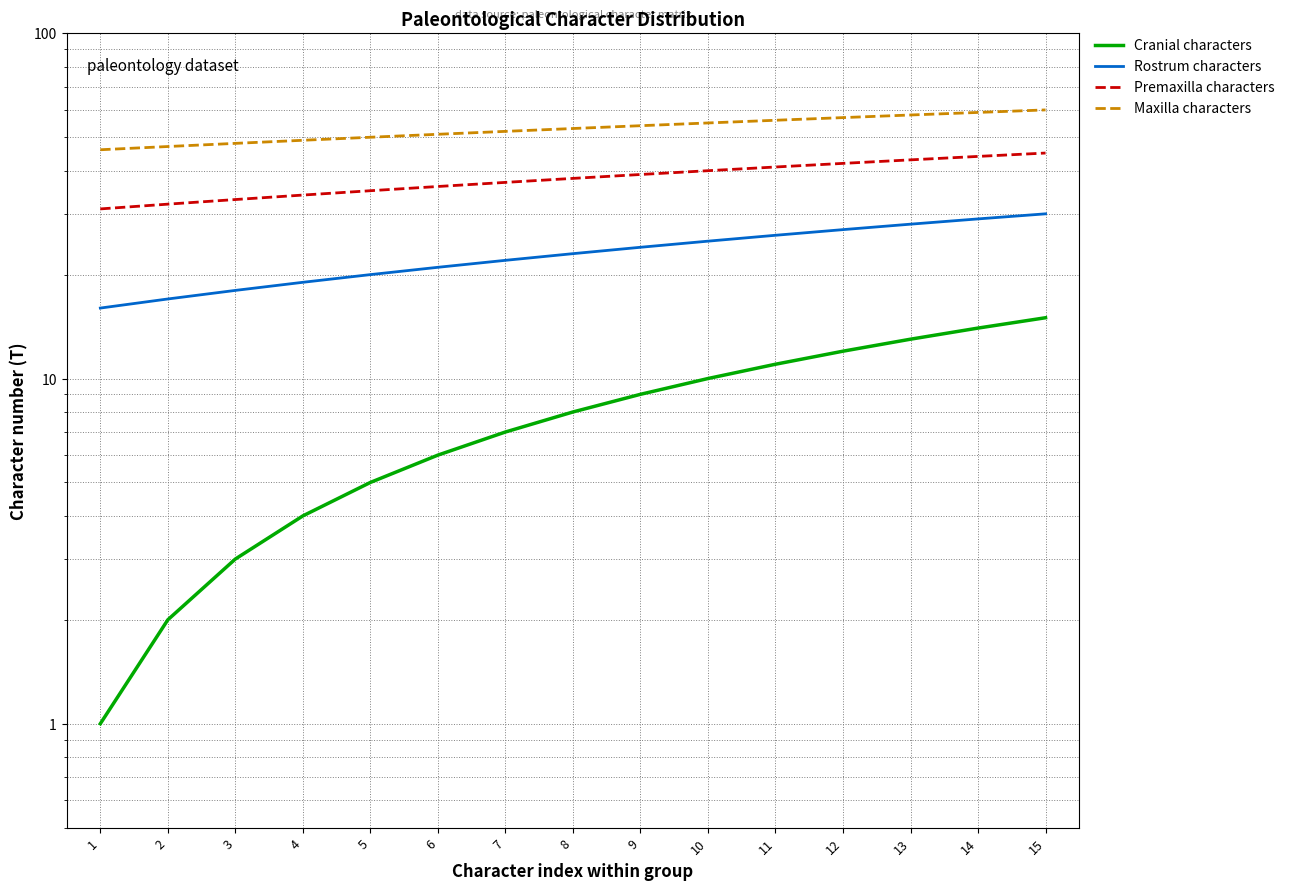

The value of Cranial characters at 8 is 8. True or false?

True